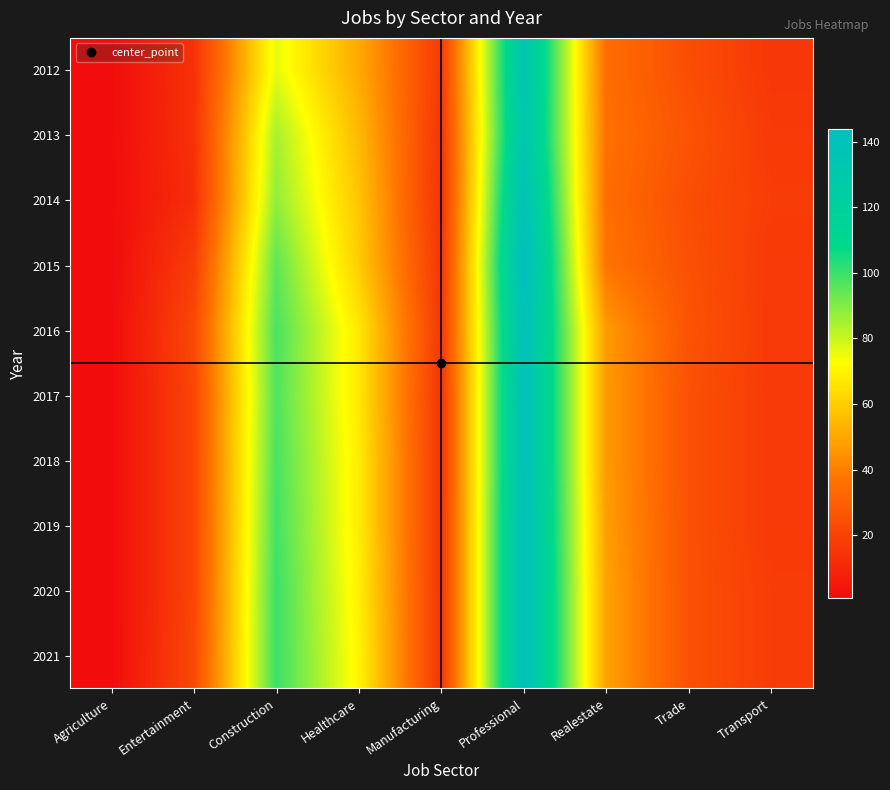

Rank the series at Manufacturing from lowest to highest value.

2014, 2013, 2015, 2017, 2018, 2019, 2020, 2021, 2016, 2012